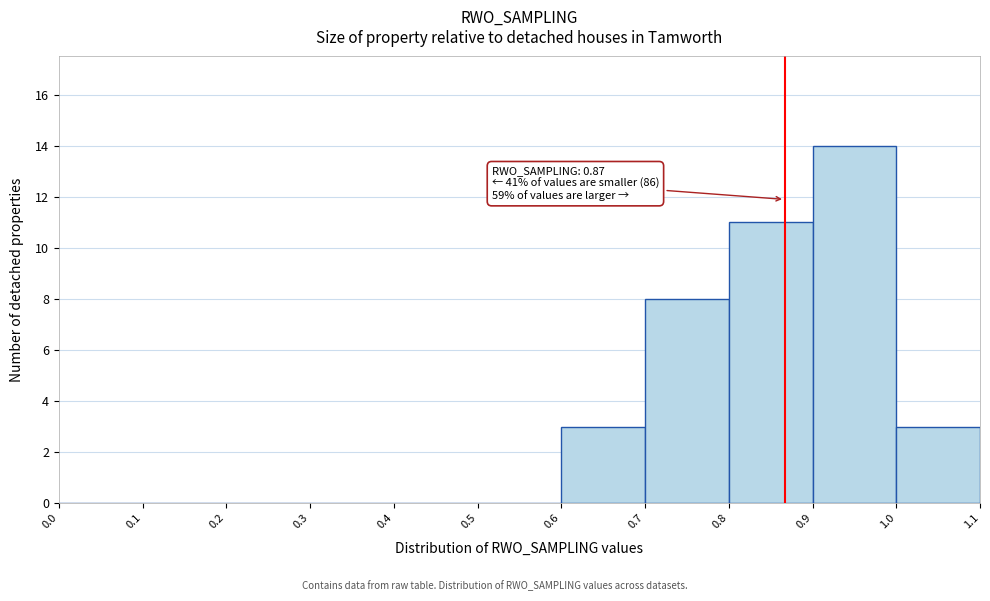

Over which range of the x-axis is the bar tallest?

0.9 to 1.0